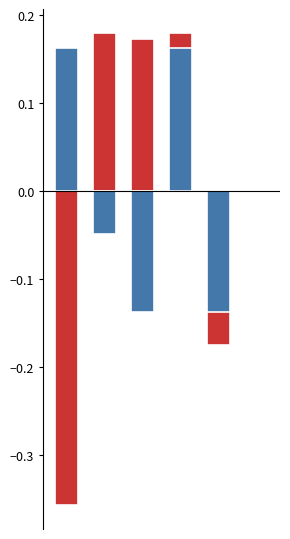

How many values in the F1 (neg) series are below 0?

4